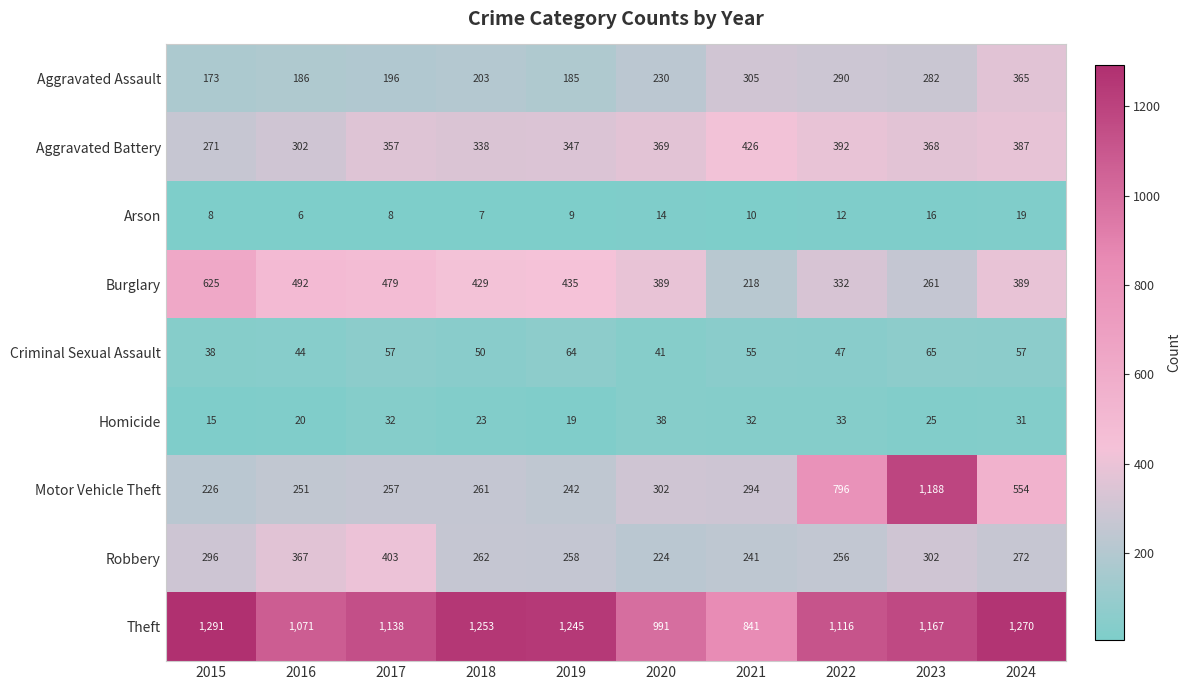

List the series in order of their peak value, lowest first.

Arson, Homicide, Criminal Sexual Assault, Aggravated Assault, Robbery, Aggravated Battery, Burglary, Motor Vehicle Theft, Theft